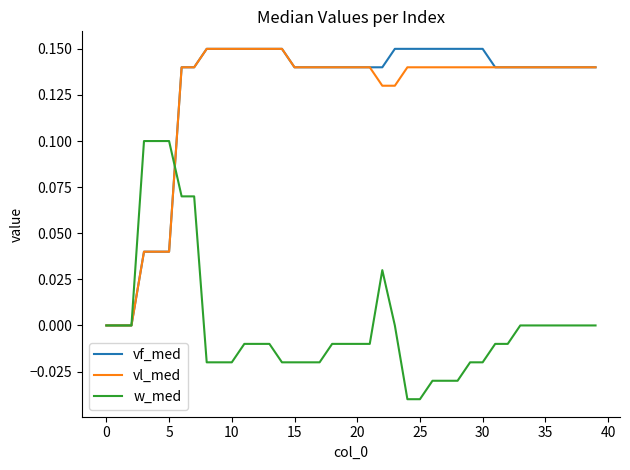

What are all the series names shown in the legend?

vf_med, vl_med, w_med